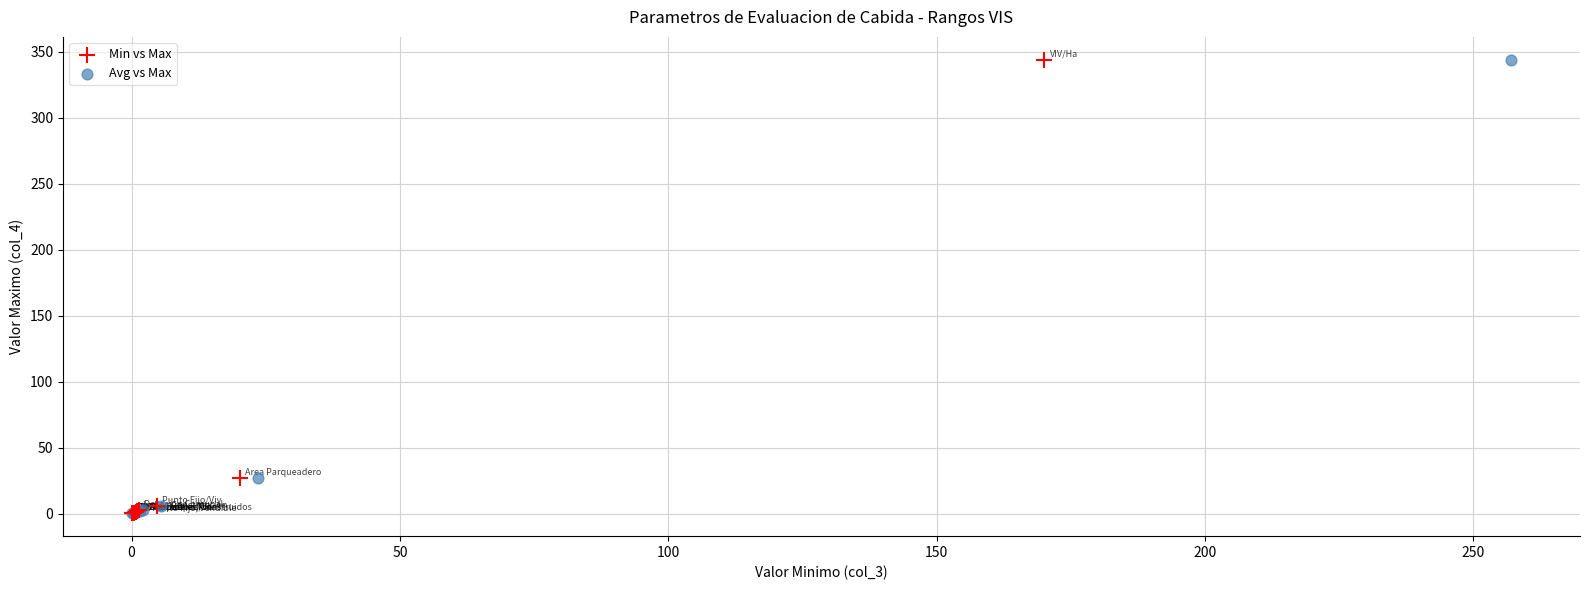

What are all the series names shown in the legend?

Min vs Max, Avg vs Max